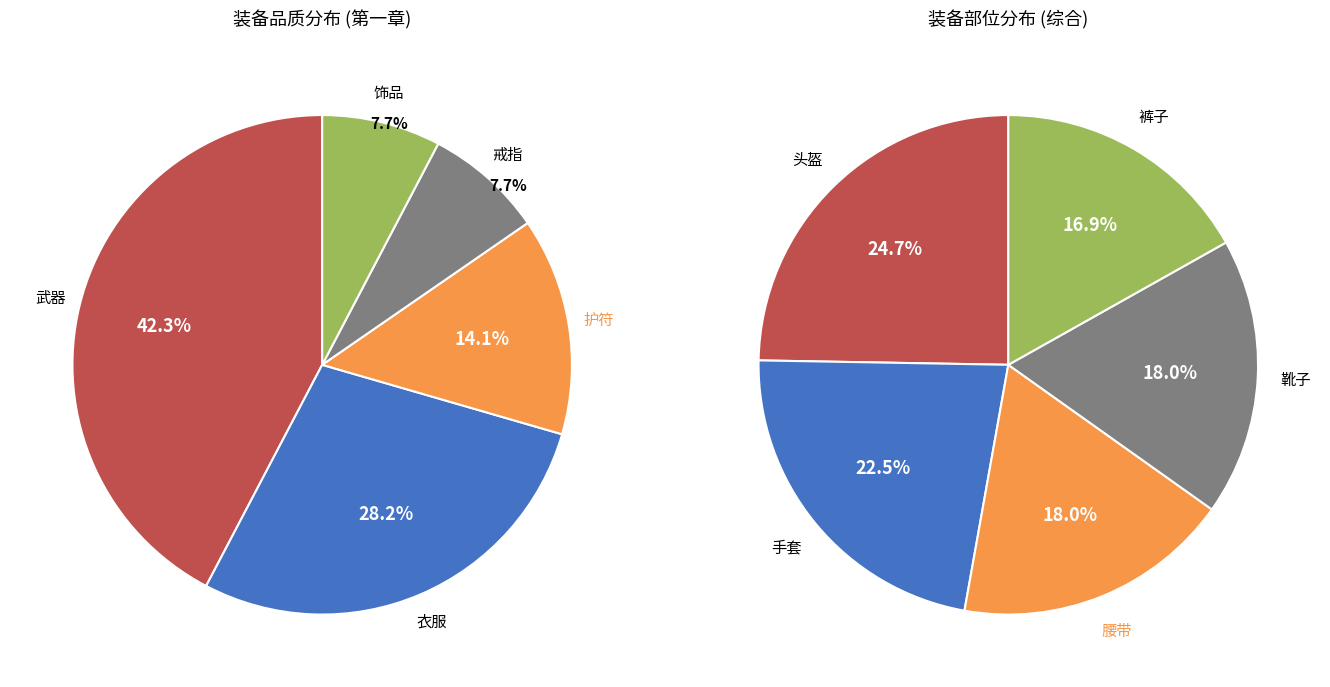

True or false: 护符 accounts for 26% of the total.

False